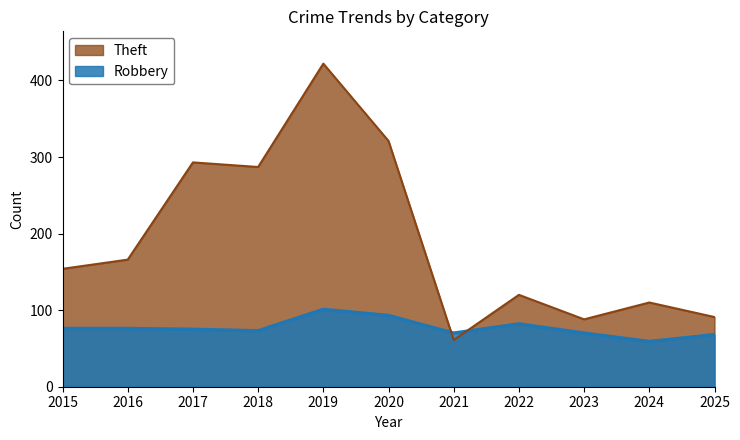

Reading right to left, extract all data points from this chart.

Robbery: 2025=68	2024=59	2023=70	2022=82	2021=70	2020=93	2019=101	2018=73	2017=75	2016=76	2015=76
Theft: 2025=91	2024=110	2023=88	2022=120	2021=61	2020=321	2019=422	2018=287	2017=293	2016=166	2015=154